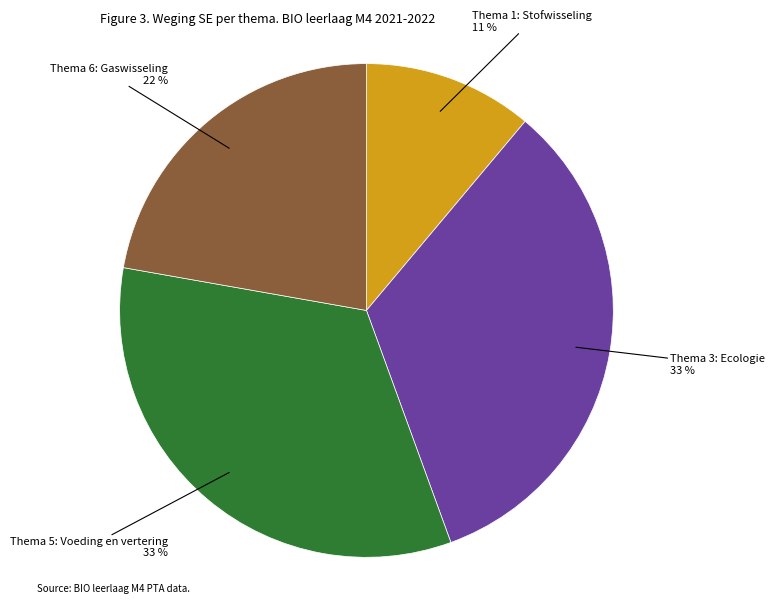

Is there any slice that represents more than half of the pie?

No